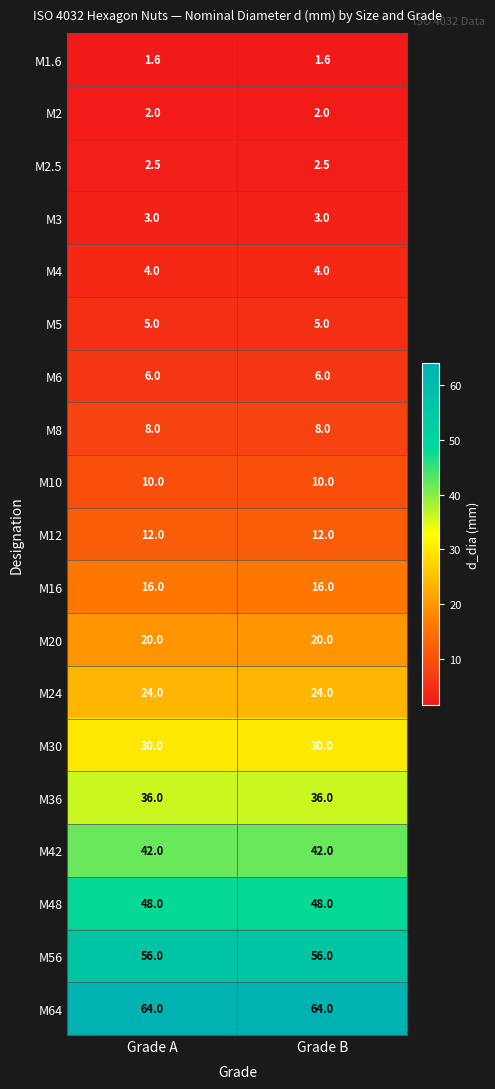

What is the total value across all series at Grade A?

390.1